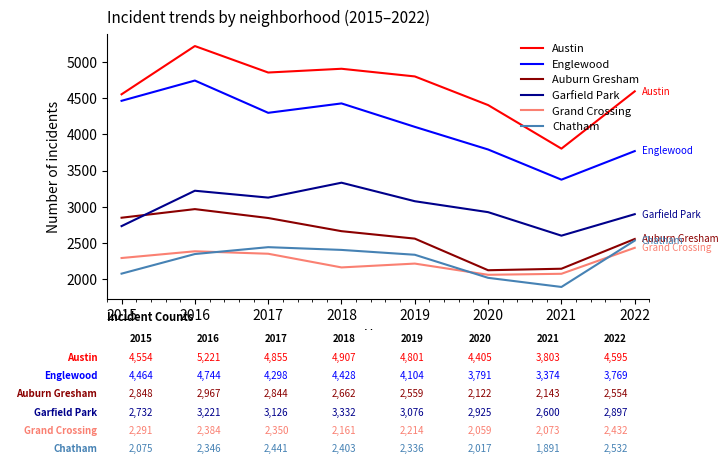

True or false: Auburn Gresham and Grand Crossing cross at least once.

False